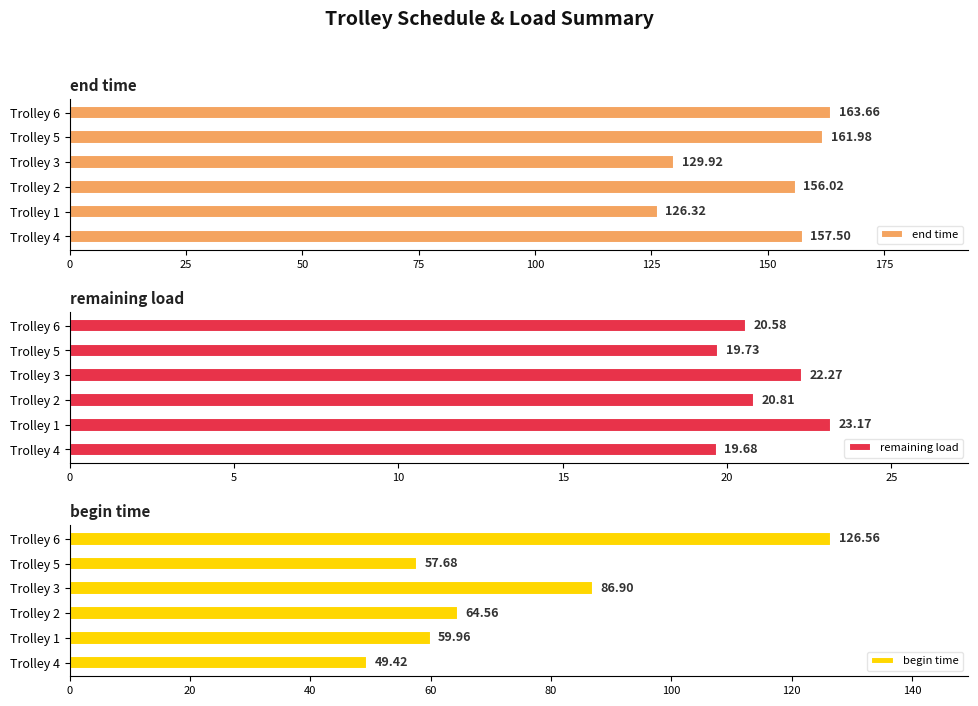

Rank the categories by remaining load value from lowest to highest.

Trolley 4, Trolley 5, Trolley 6, Trolley 2, Trolley 3, Trolley 1